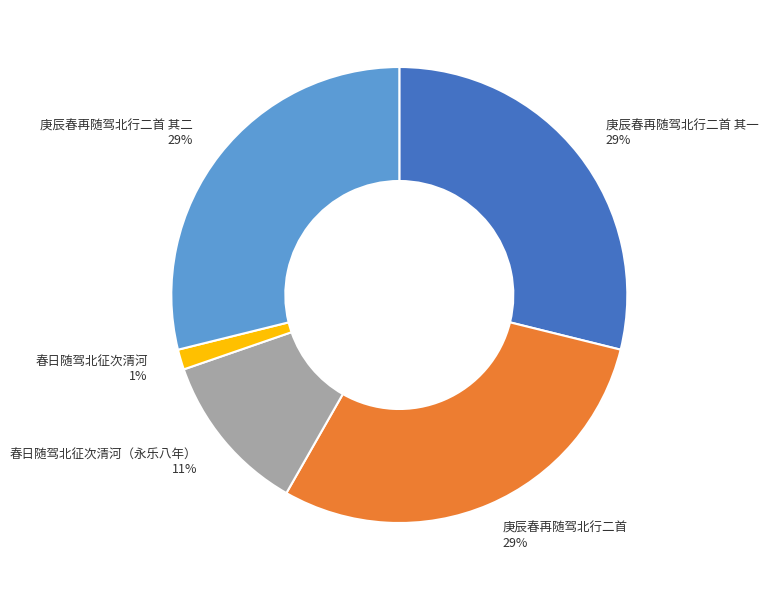

Is it true that 春日随驾北征次清河 1% is 10% of the pie?

False